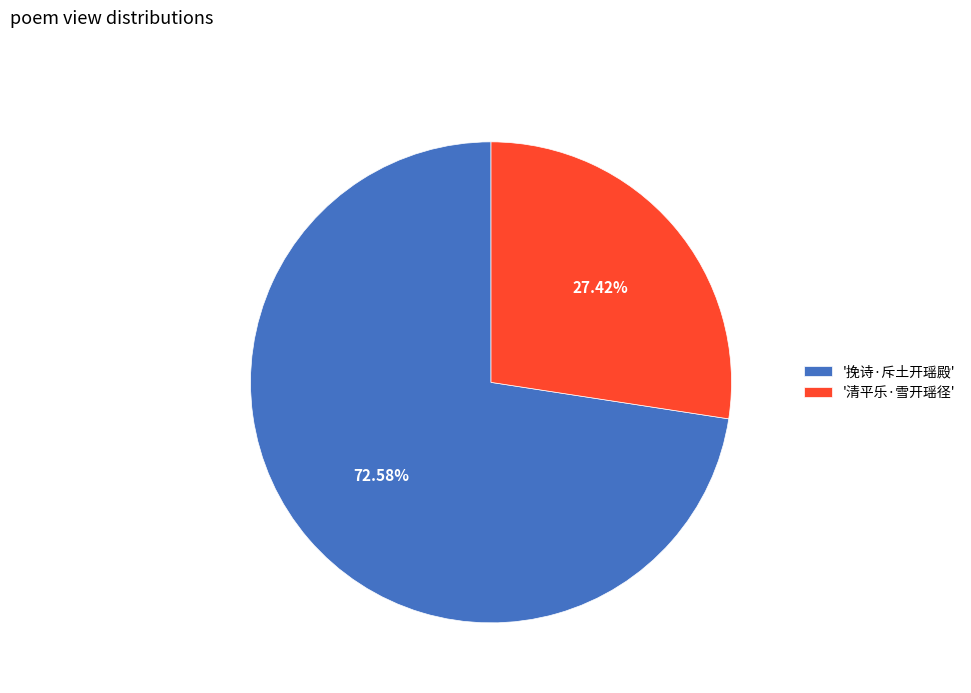

Which slice is the largest?

'挽诗·斥土开瑶殿'